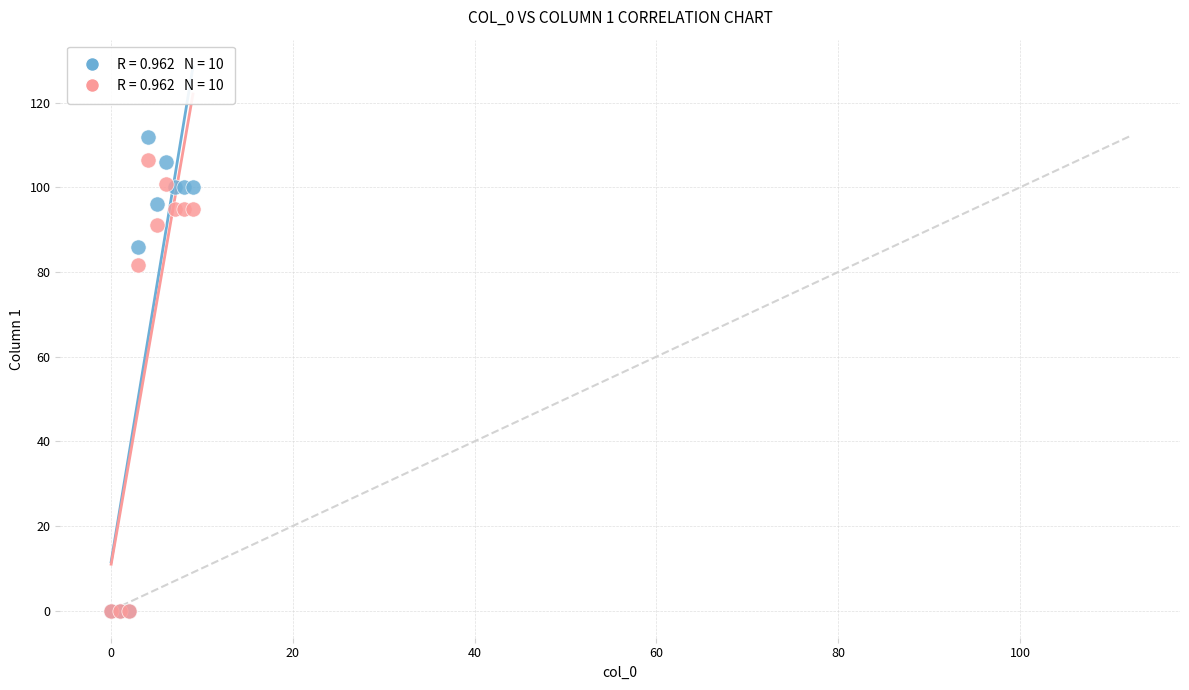

Across all series, what Y value is closest to 56?

81.7